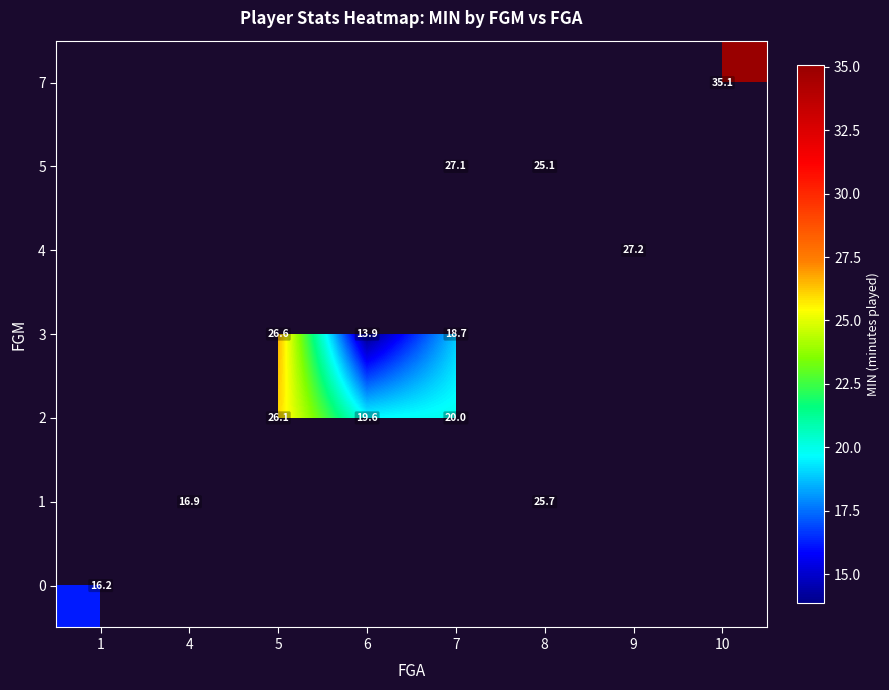

How many positive values does the row_3 series have?

3